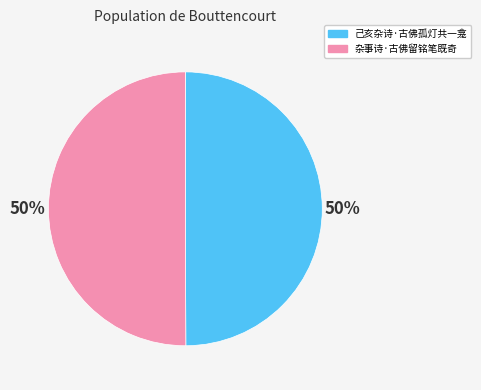

The 杂事诗·古佛留铭笔既奇 slice represents 64% of the pie. True or false?

False